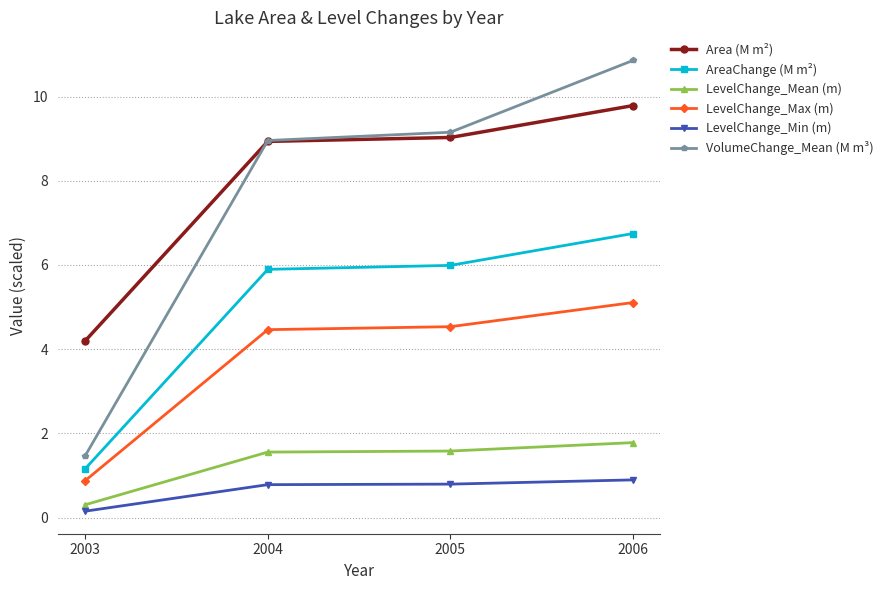

True or false: LevelChange_Mean (m) and Area (M m²) cross at least once.

False